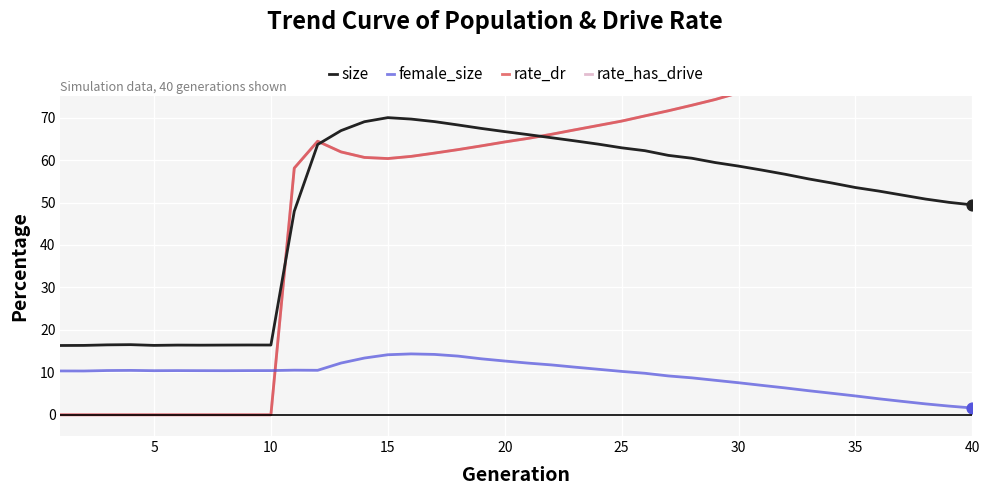

True or false: female_size and size intersect in this chart.

False